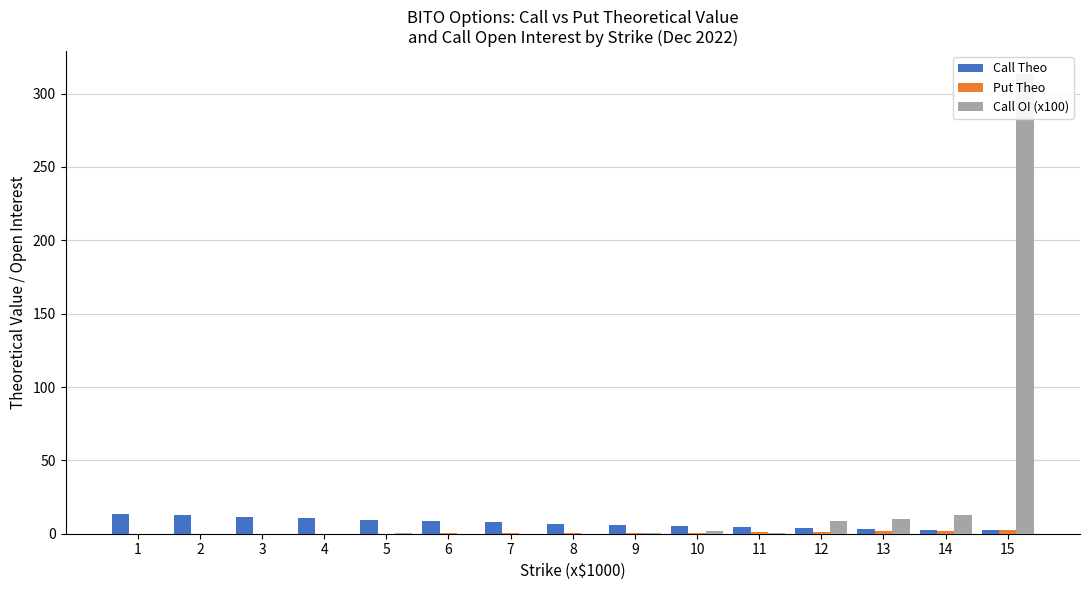

How many distinct data groups are displayed?

3